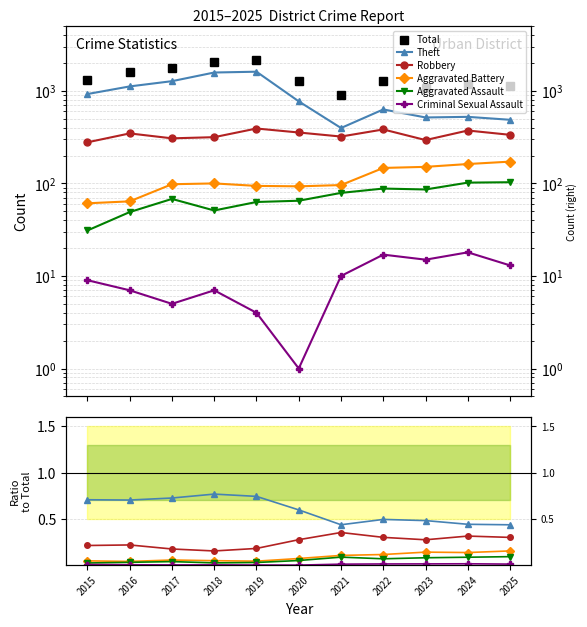

List the labels in order of Robbery value, largest first.

2021, 2024, 2022, 2025, 2020, 2023, 2016, 2015, 2019, 2017, 2018